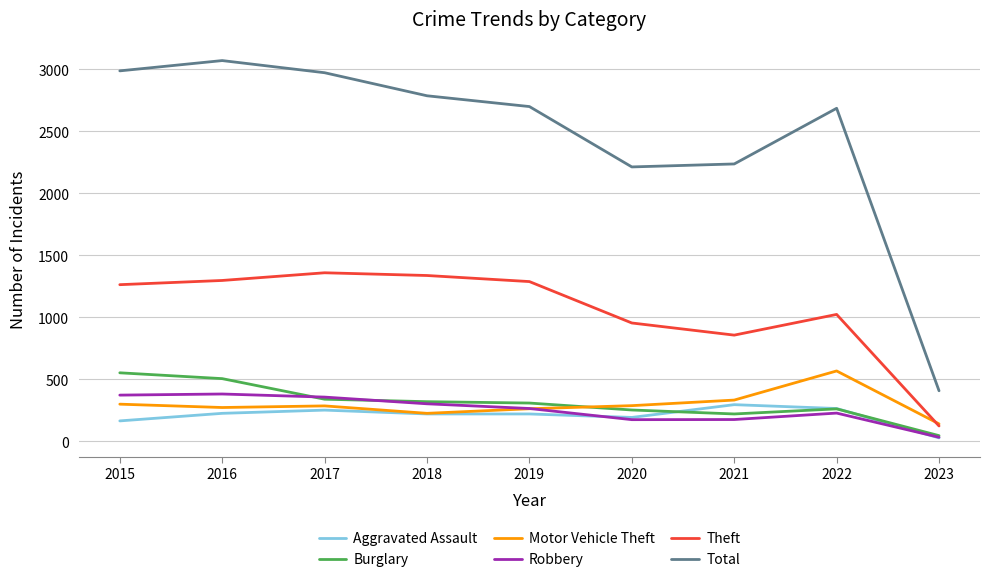

What is the difference between the Burglary values at 2015 and 2016?

47